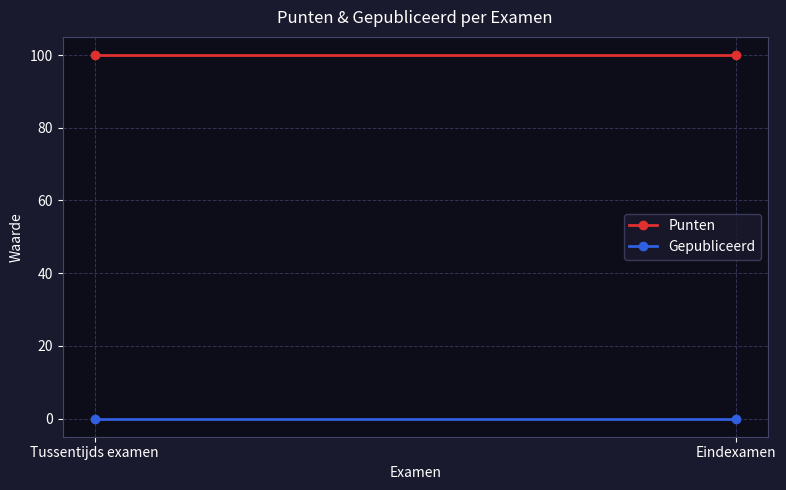

What is the total value across all series at Tussentijds examen?

100